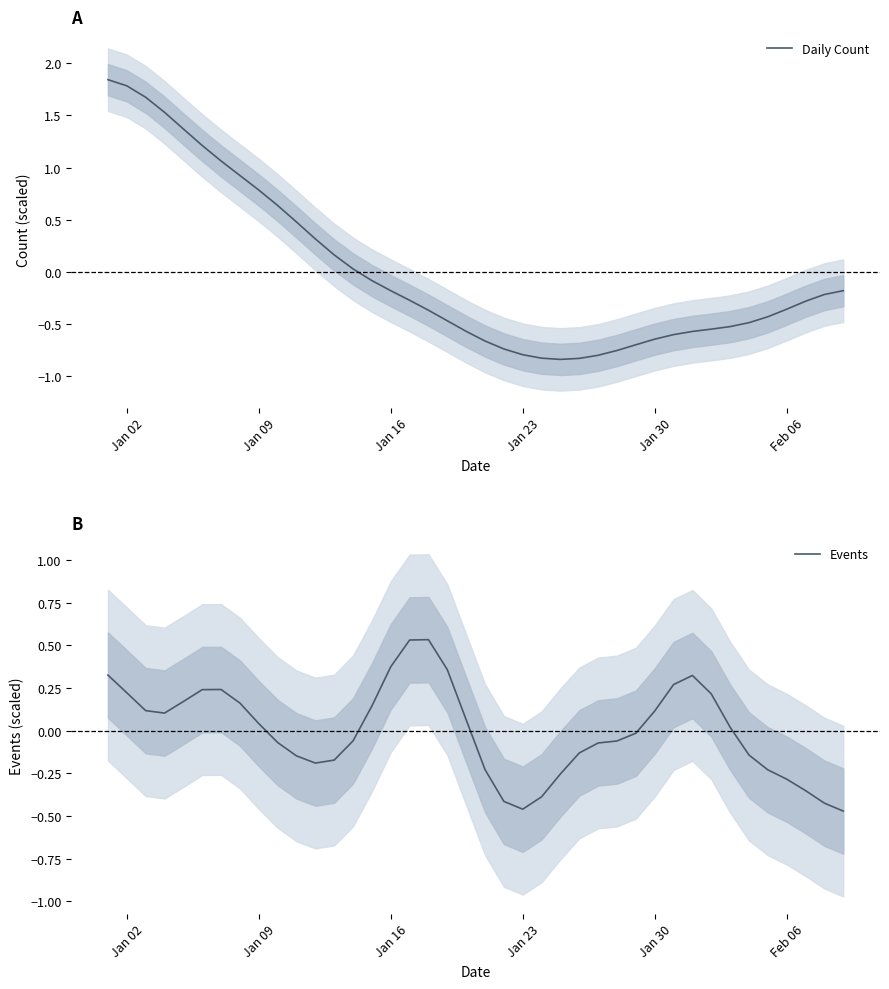

Reading left to right, extract all data points from this chart.

Daily Count: 1.8	1.8	1.7	1.5	1.4	1.2	1.1	0.9	0.8	0.6	0.5	0.3	0.2	0.0	-0.1	-0.2	-0.3	-0.4	-0.5	-0.6	-0.7	-0.7	-0.8	-0.8	-0.8	-0.8	-0.8	-0.8	-0.7	-0.6	-0.6	-0.6	-0.6	-0.5	-0.5	-0.4	-0.4	-0.3	-0.2	-0.2
Events: 0.3	0.2	0.1	0.1	0.2	0.2	0.2	0.2	0.0	-0.1	-0.1	-0.2	-0.2	-0.1	0.1	0.4	0.5	0.5	0.4	0.1	-0.2	-0.4	-0.5	-0.4	-0.3	-0.1	-0.1	-0.1	-0.0	0.1	0.3	0.3	0.2	0.0	-0.1	-0.2	-0.3	-0.4	-0.4	-0.5